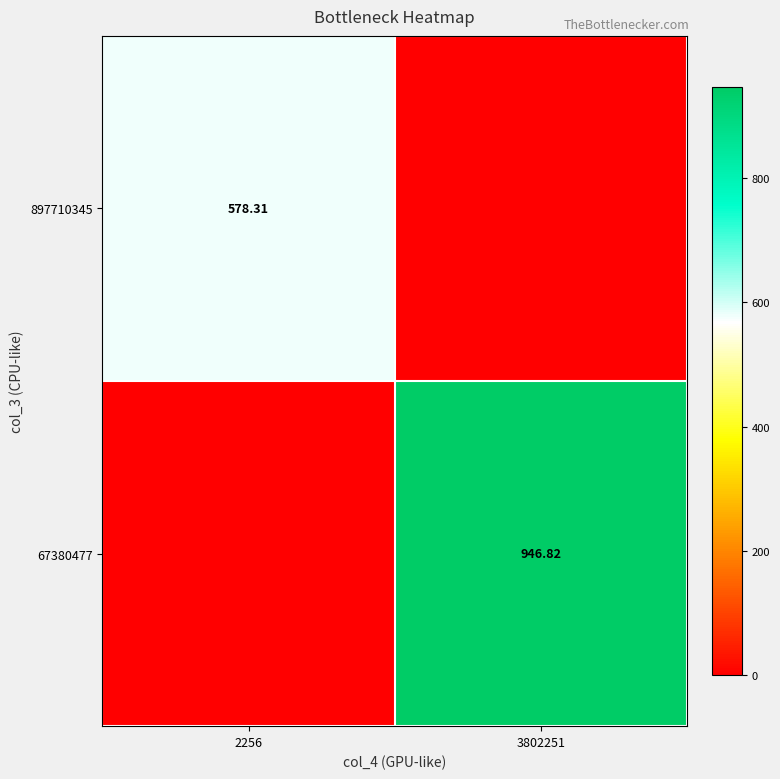

Count the number of data series in this chart.

2